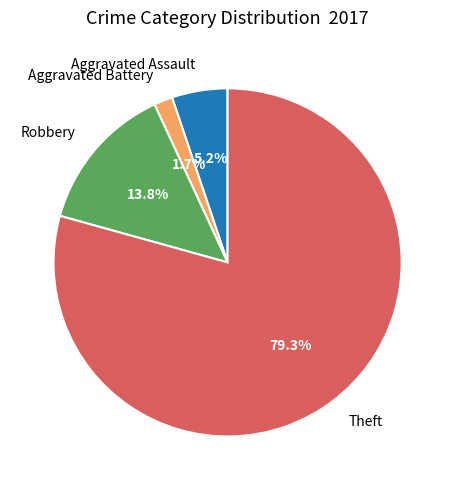

How many slices are in this pie chart?

4